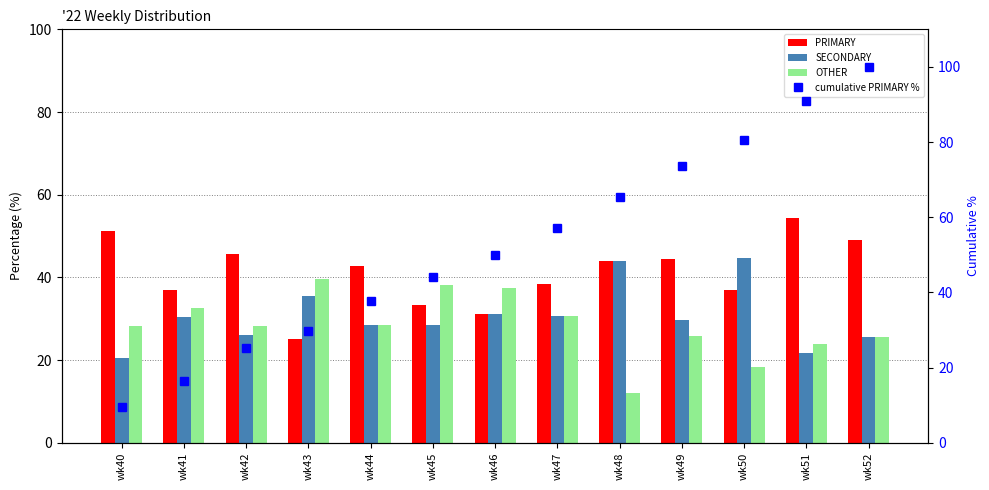

What is the approximate value of SECONDARY at wk46?

31.2